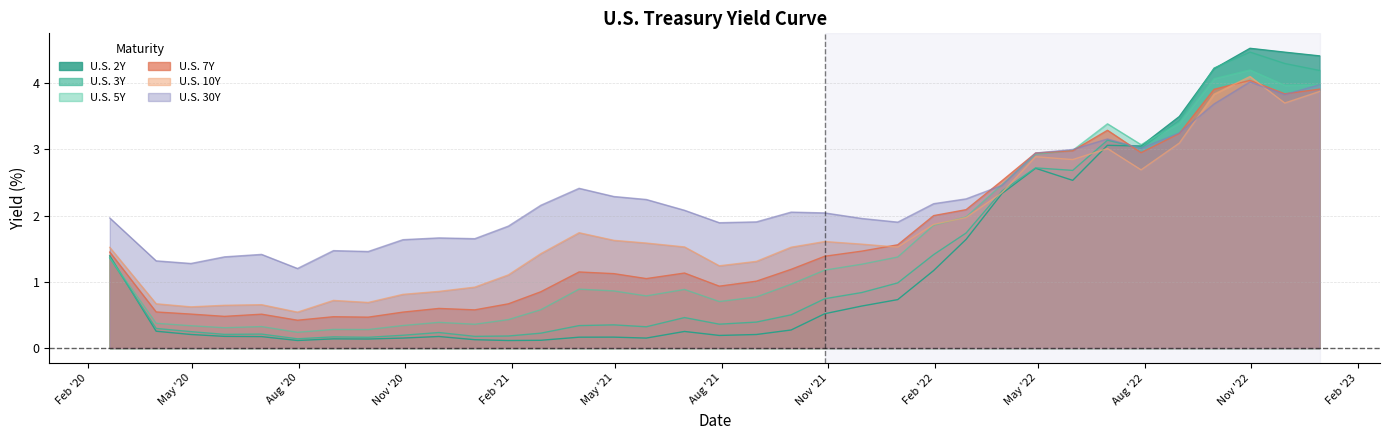

What is the maximum value shown in the chart?

4.5